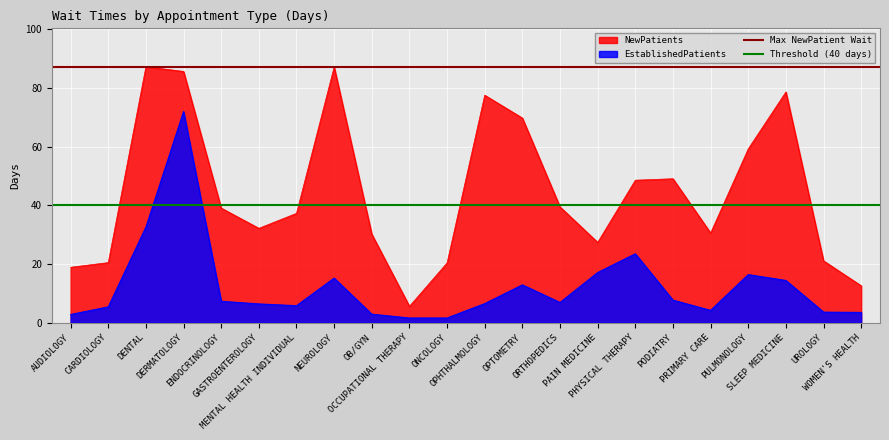

What is the highest value of the EstablishedPatients series?

72.0